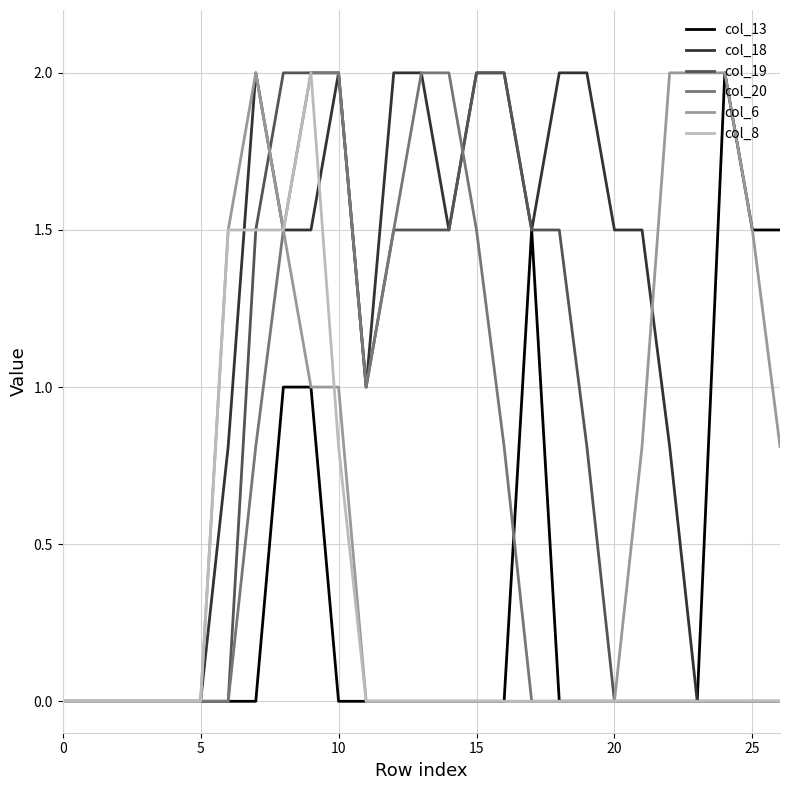

What is the maximum value shown in the chart?

2.0